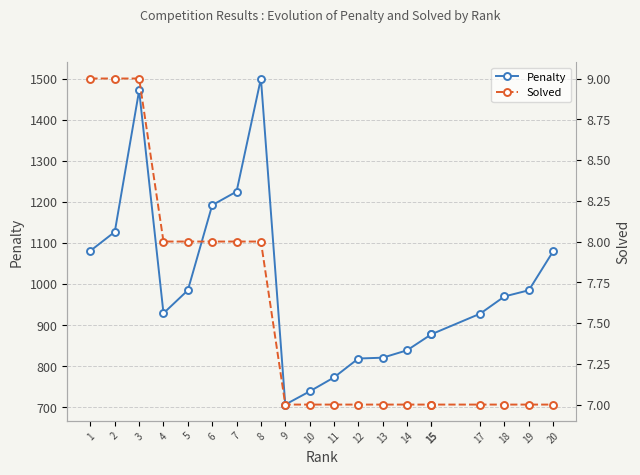

Is it true that Penalty equals 707 at 9?

True